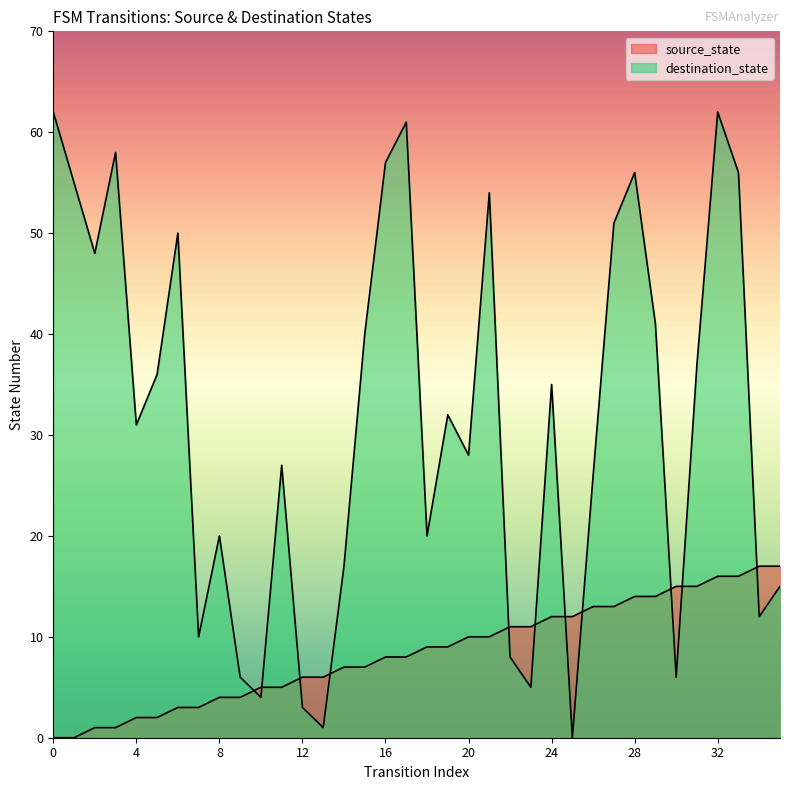

The source_state series shows 7 at 11. True or false?

False